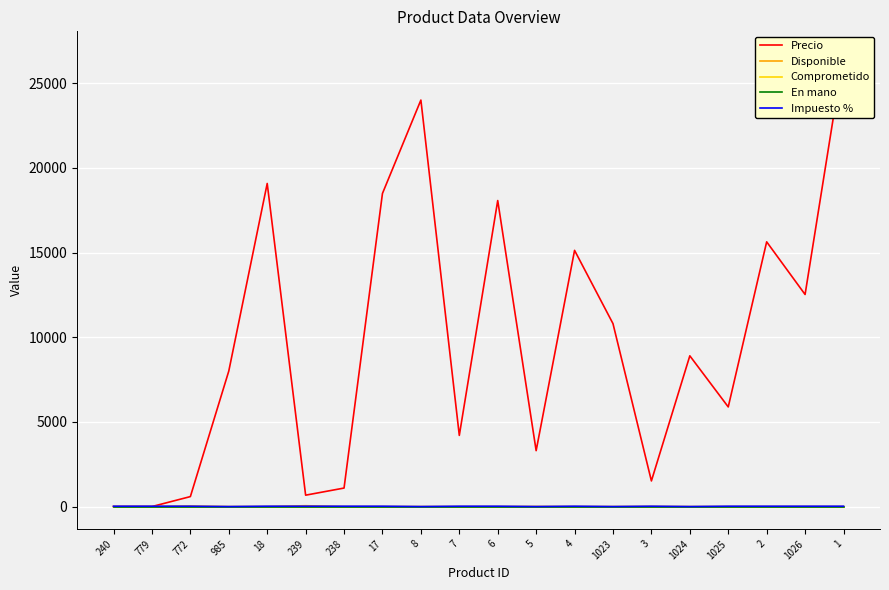

Where is the first local maximum for Impuesto %?

4